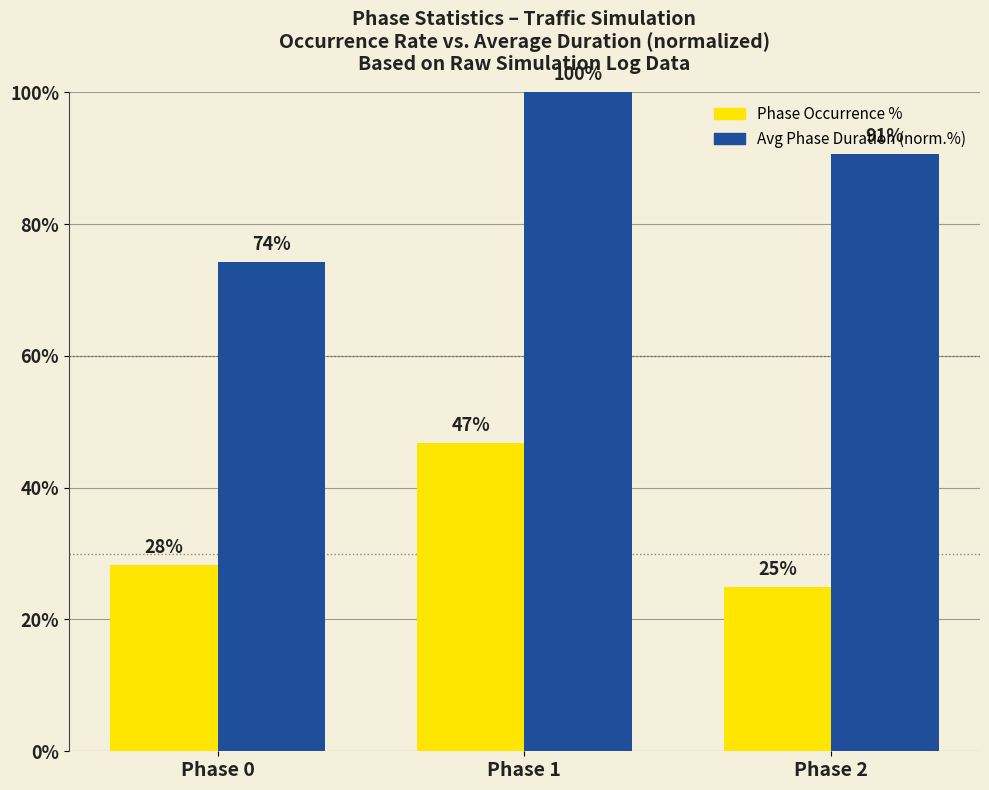

Does the chart contain any negative values?

No